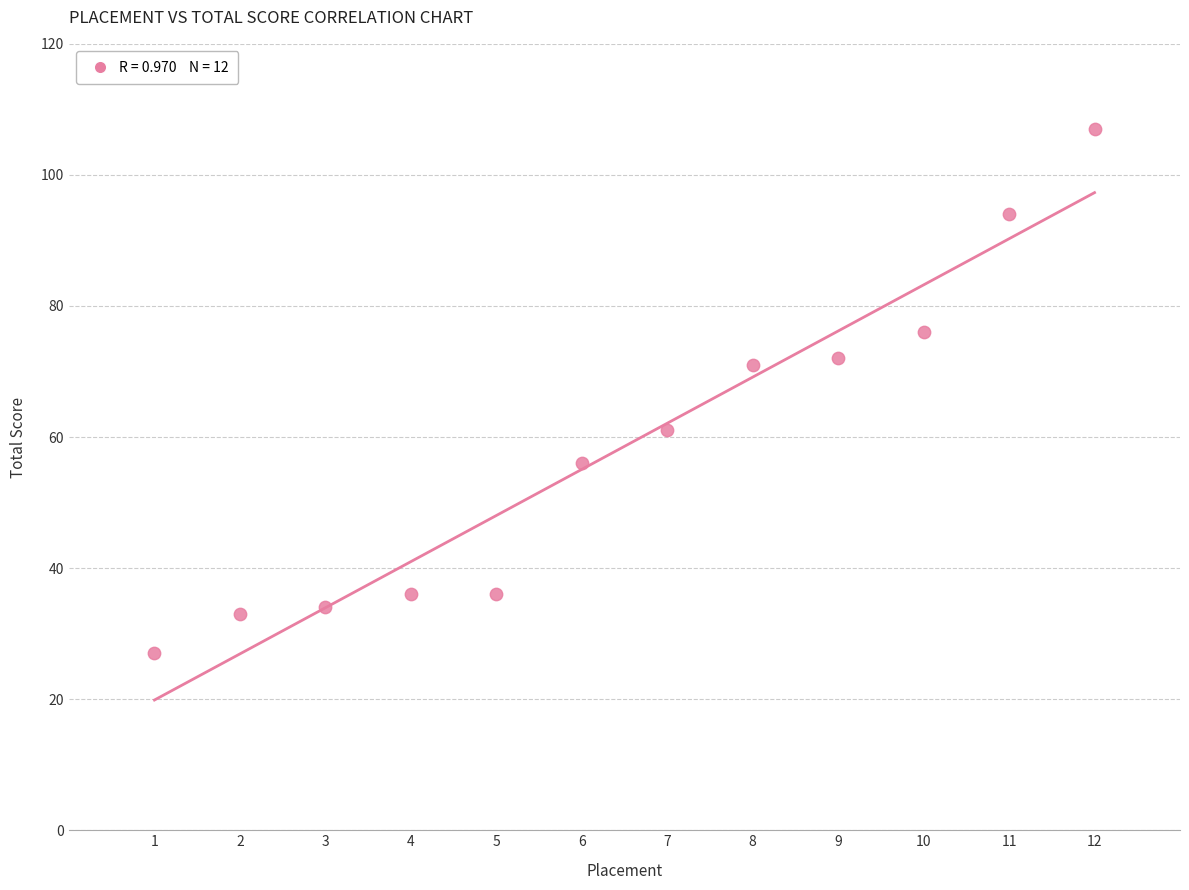

What is the range of X values (max minus min)?

11